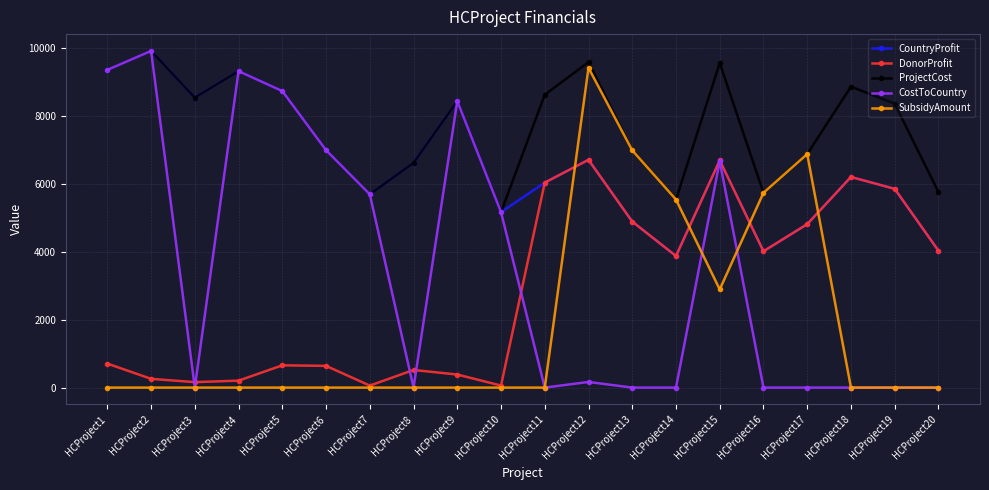

What is the lowest value of the DonorProfit series?

59